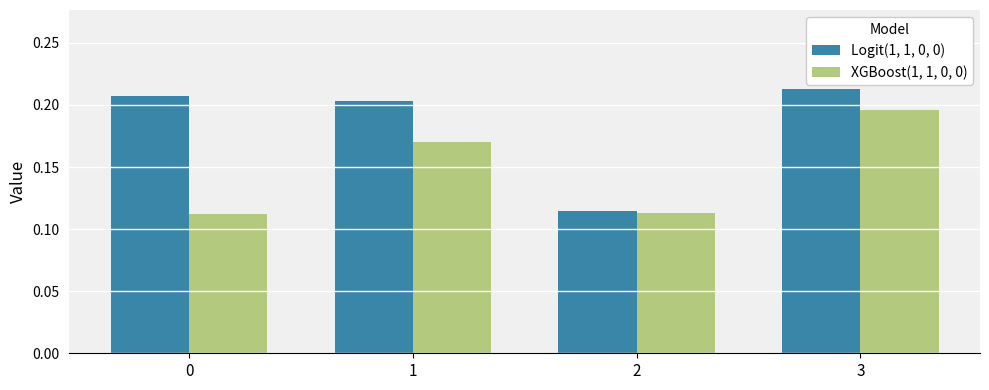

At how many categories does at least one series exceed 0?

4